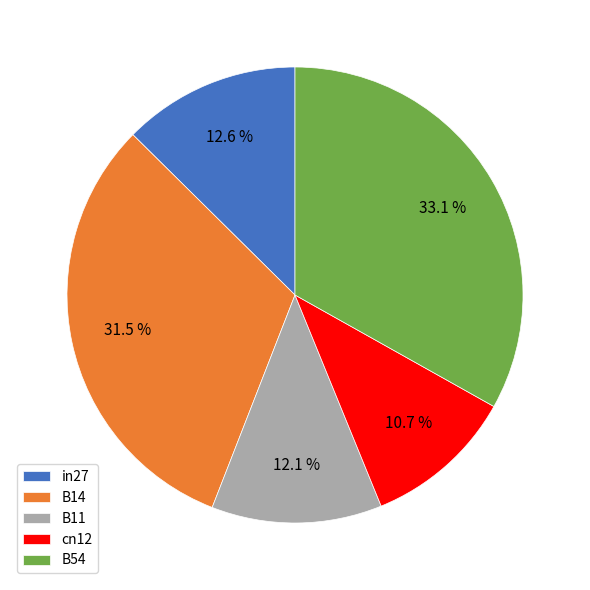

Does B54 represent more than half of the total?

No